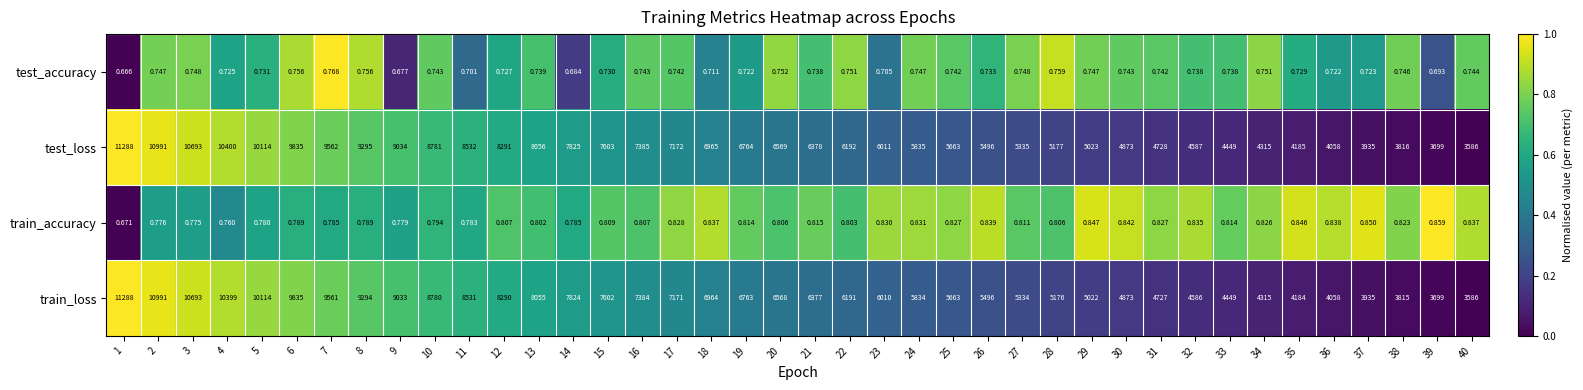

Which series has the largest total across all categories?

test_loss